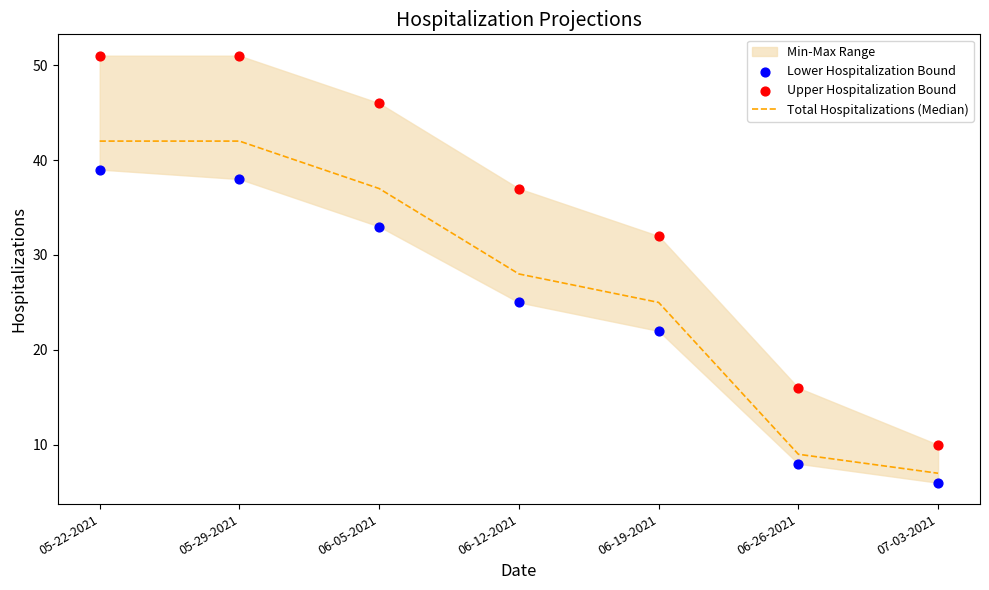

At which category is the sum across all series the highest?

05-22-2021